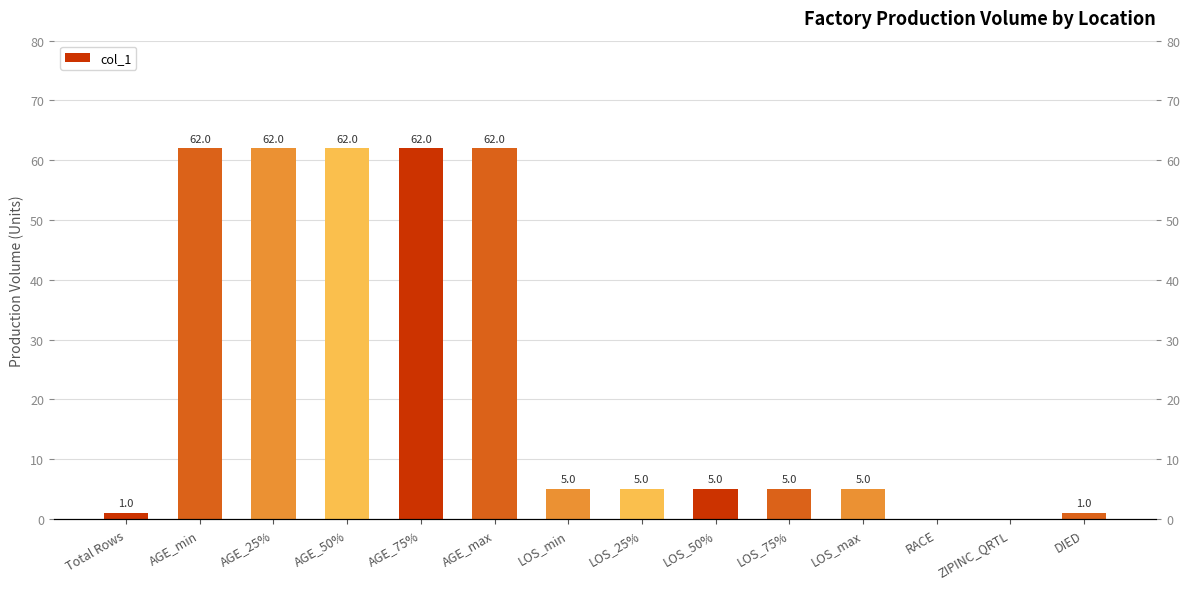

Is it true that the value at AGE_75% is 62?

True